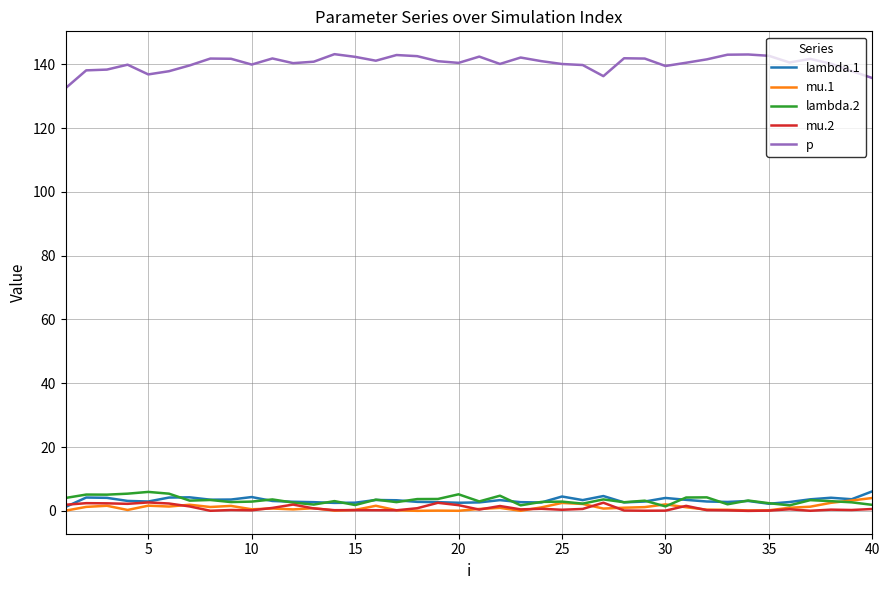

True or false: mu.2 has more than 2 interior local peaks.

True